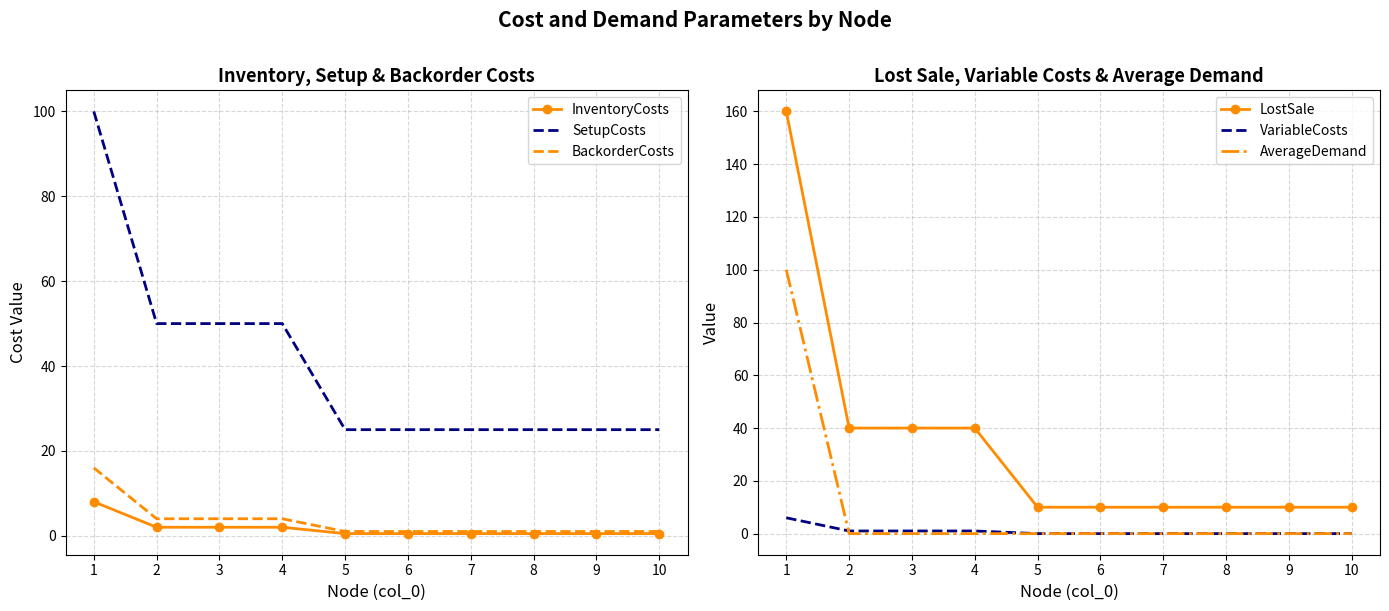

Between which two adjacent categories do BackorderCosts and AverageDemand first intersect?

1 and 2